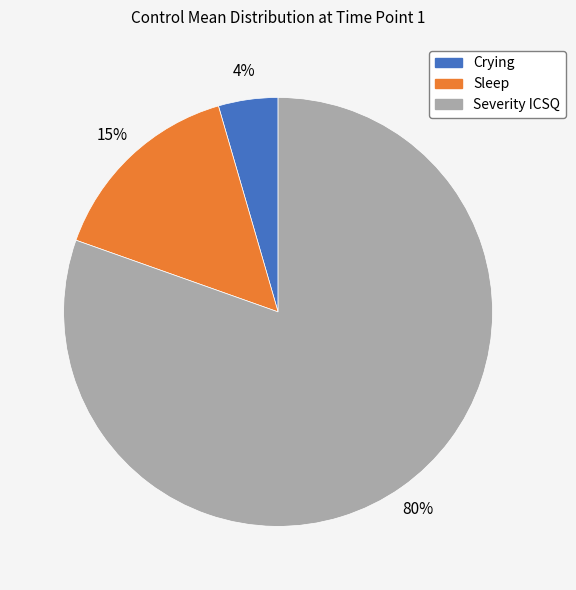

Is it true that Sleep is 6% of the pie?

False